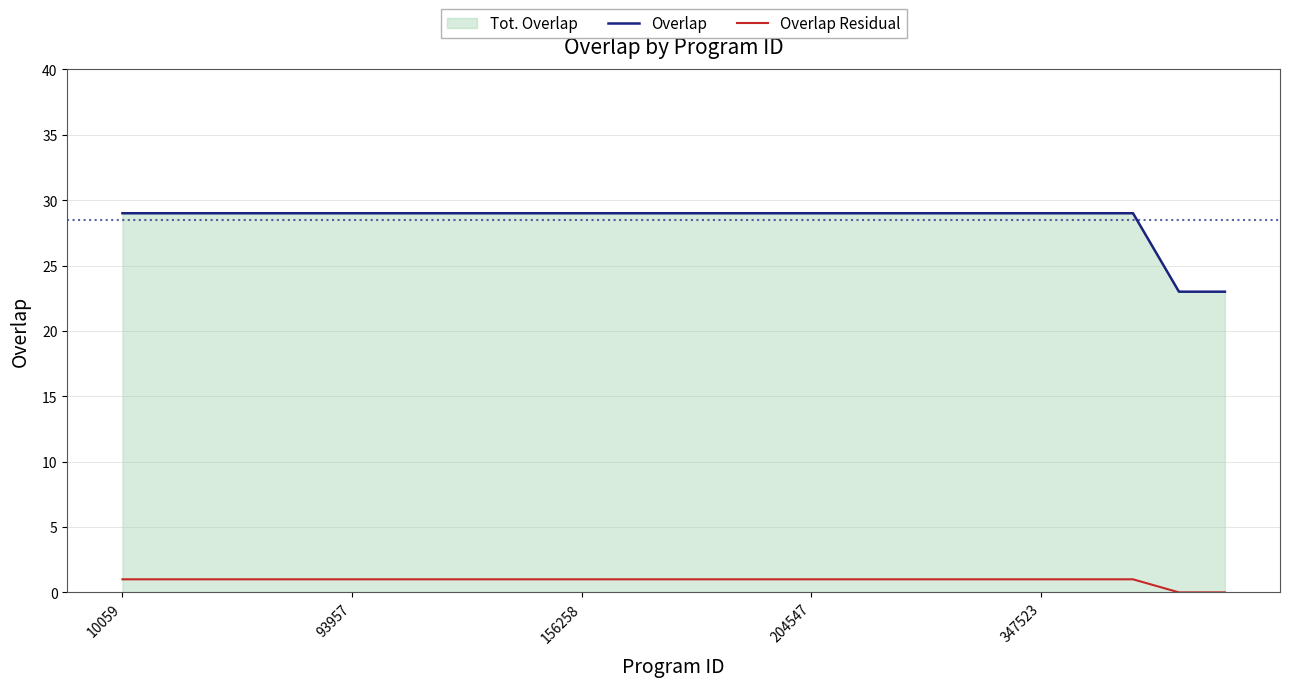

Which series has the largest range (max minus min)?

Overlap